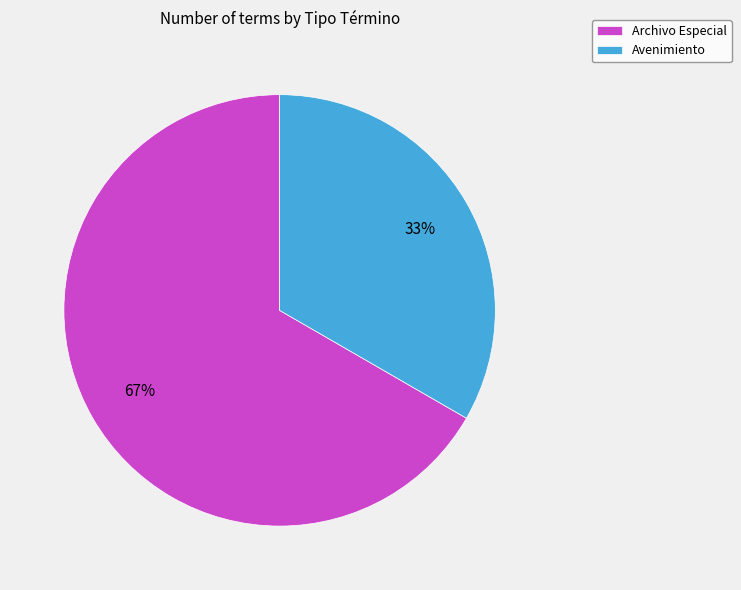

To the nearest percent, what is the average slice percentage?

50%